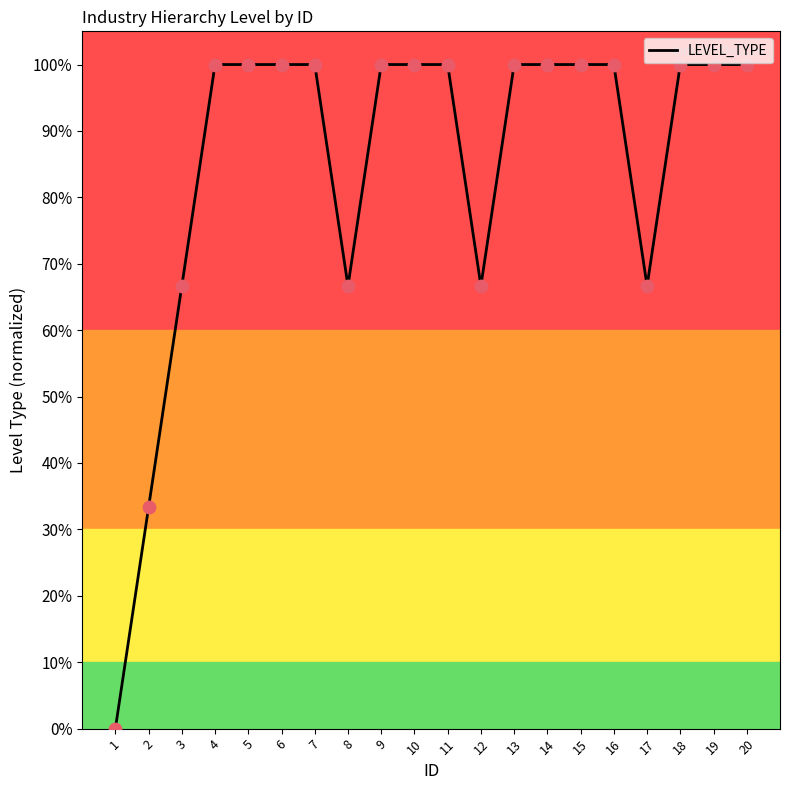

Does the chart have visible grid lines?

No